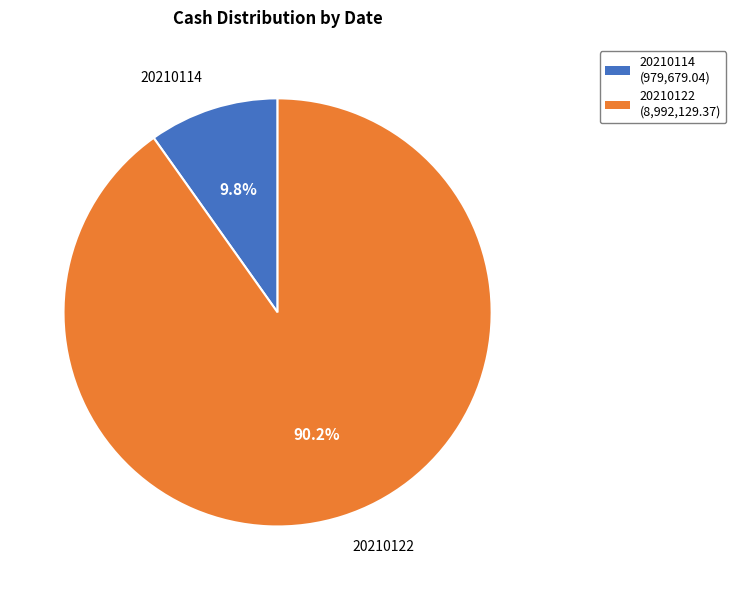

The 20210114 slice represents 10% of the pie. True or false?

True